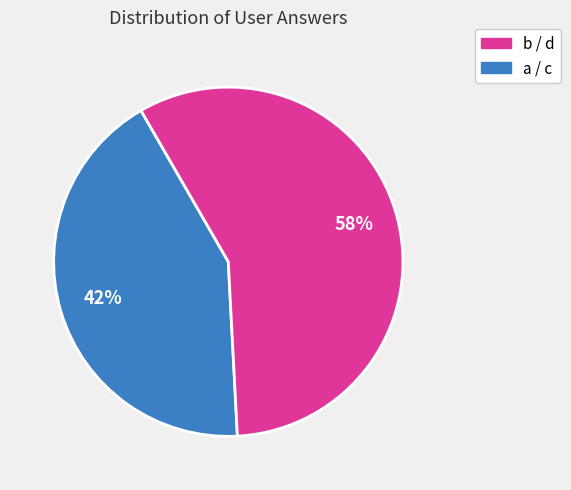

Is there a majority slice in this chart?

Yes